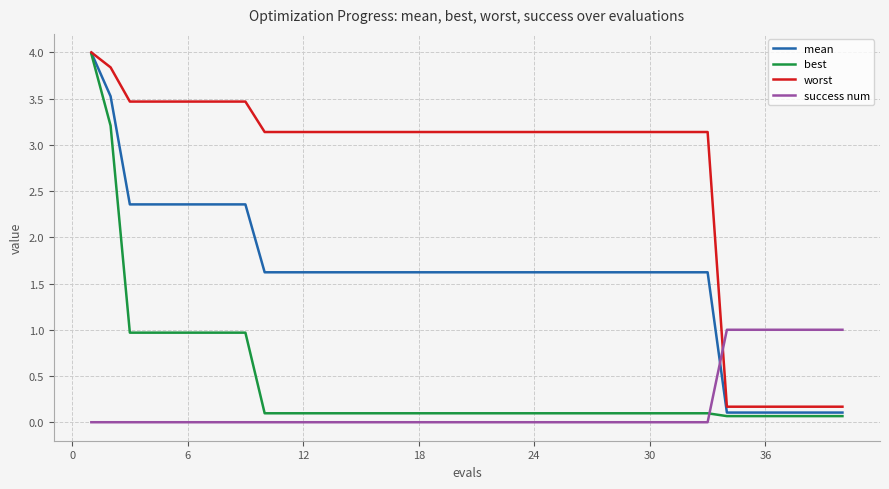

Does the chart have visible grid lines?

Yes